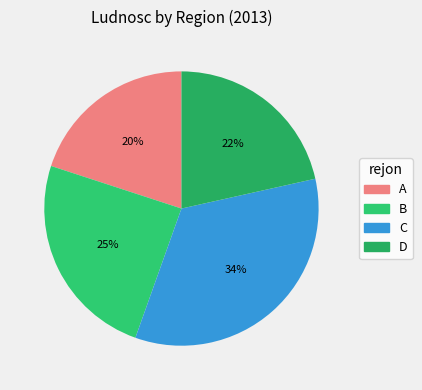

Rank the categories by value from highest to lowest.

C, B, D, A